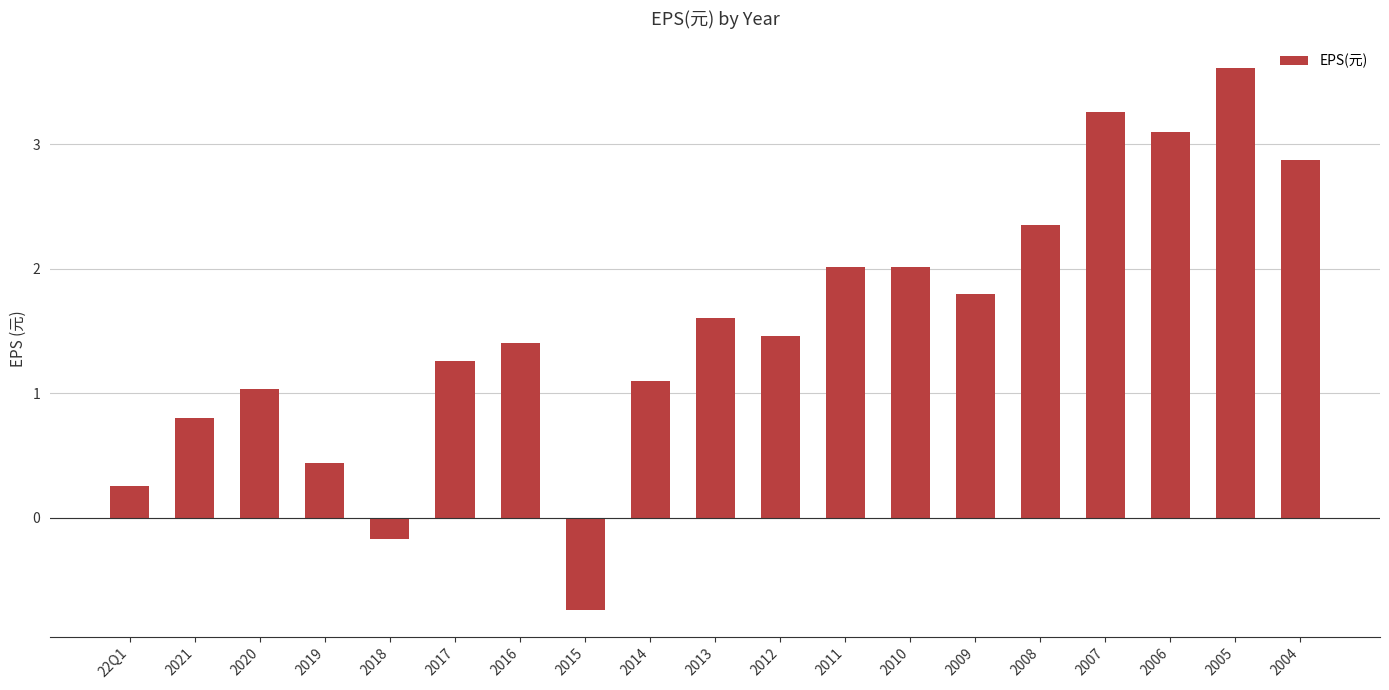

How many values are above zero?

17